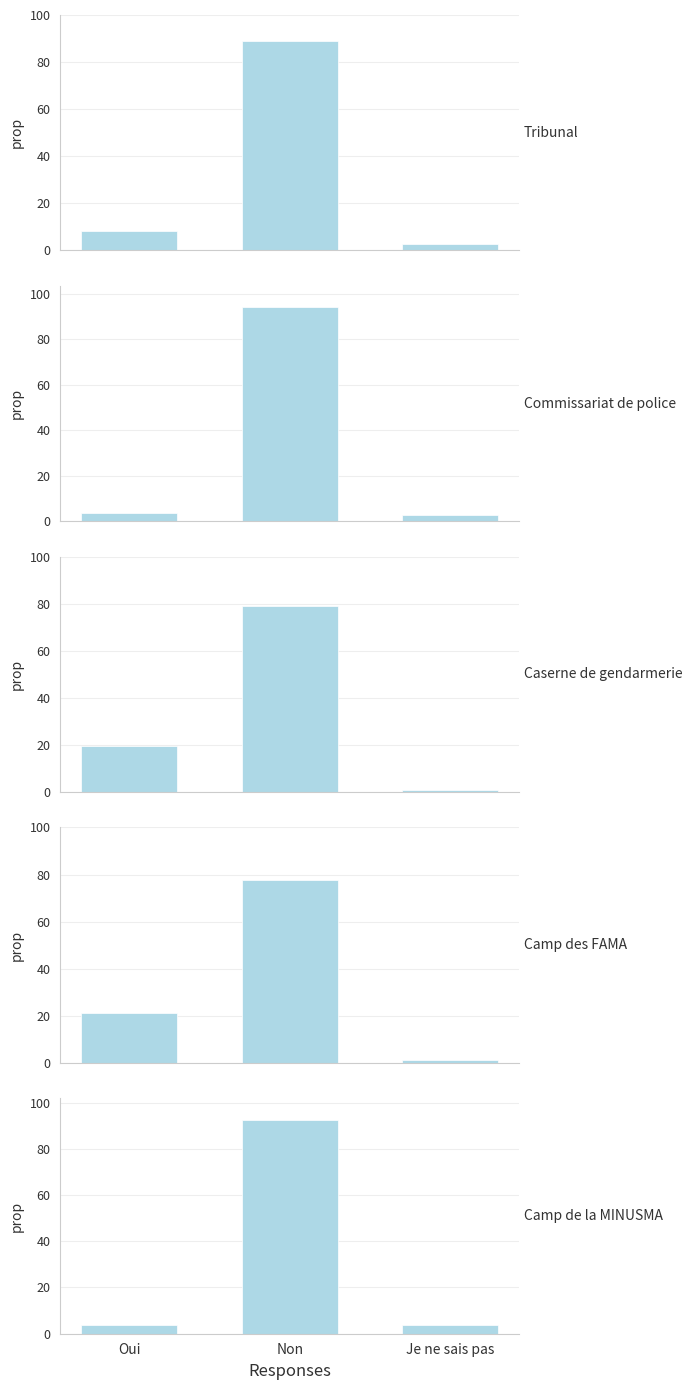

At which label does Commissariat de police reach its minimum?

Je ne sais pas